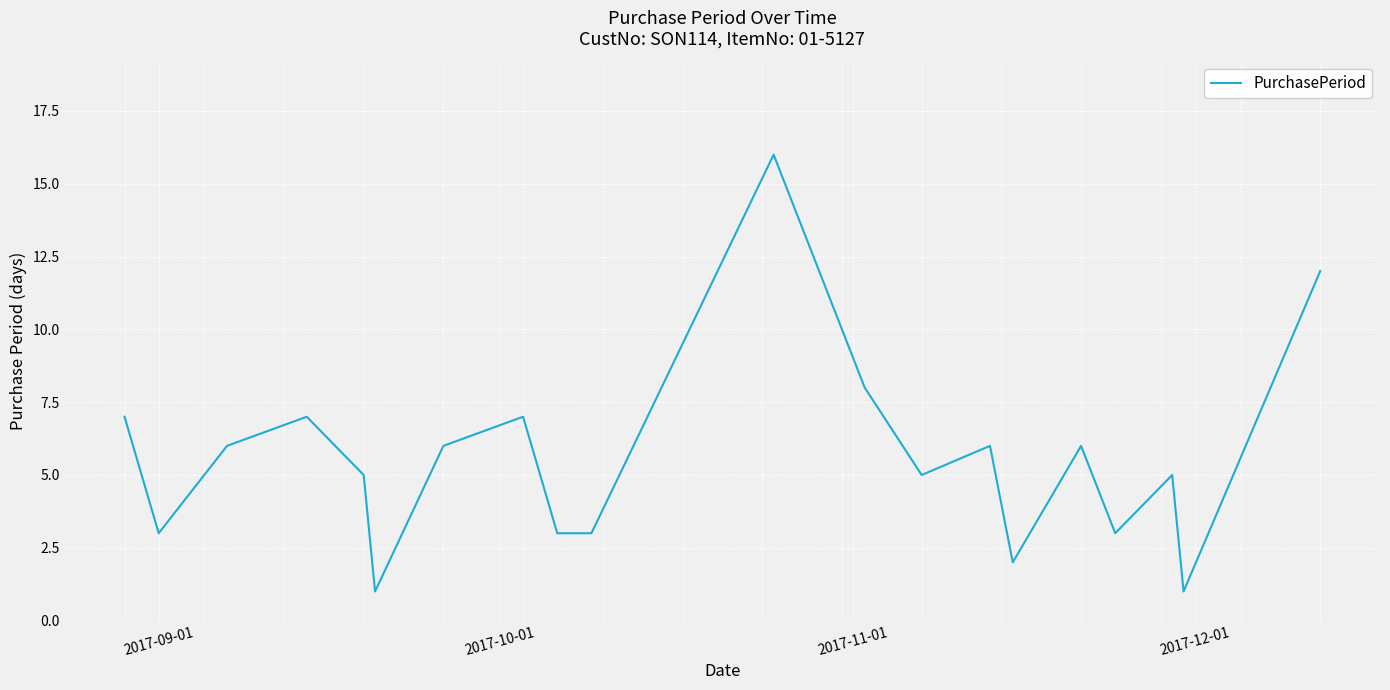

What is the greatest value displayed?

16